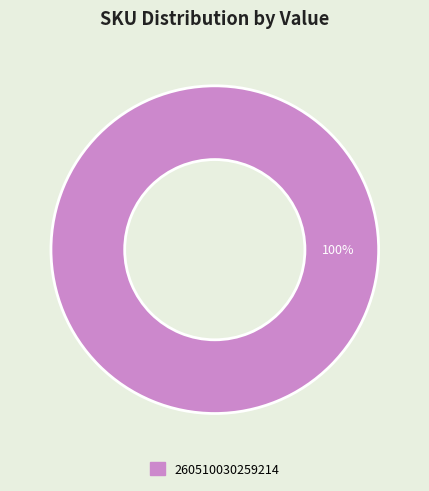

Is there a majority slice in this chart?

Yes